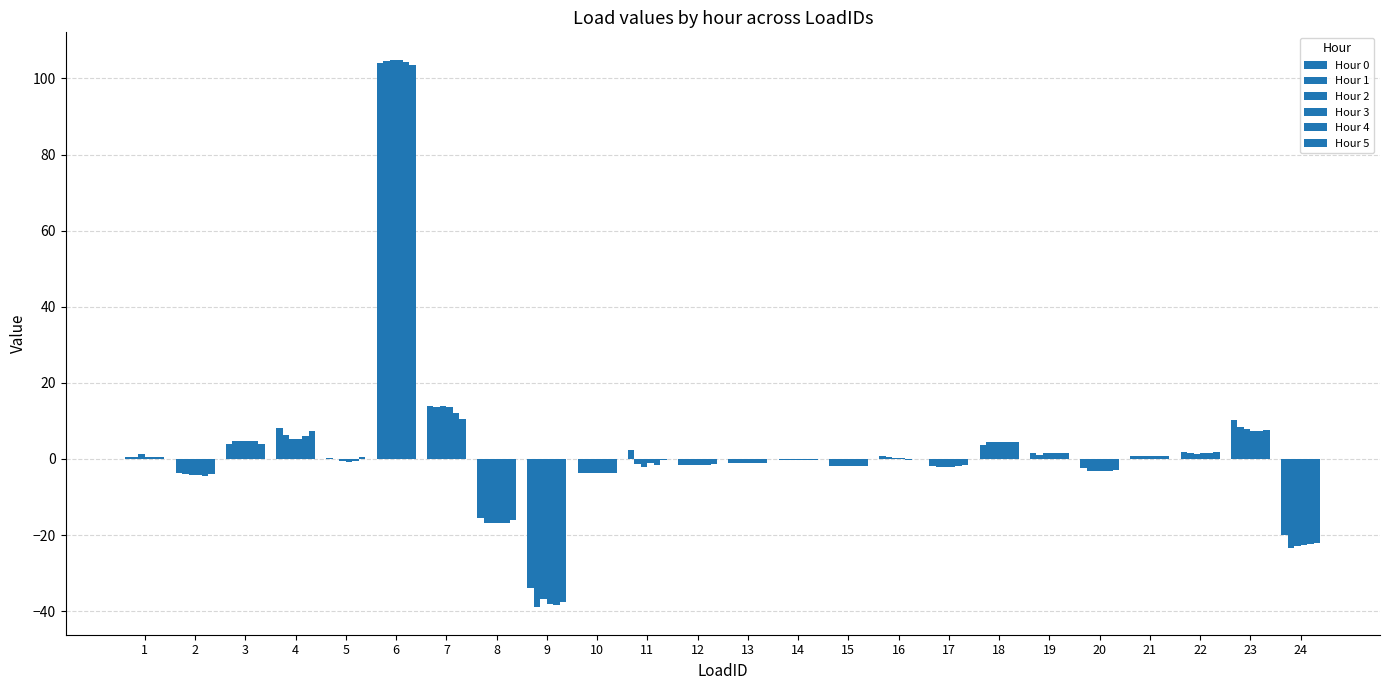

What is the difference between the maximum and second lowest values in the Hour 3 series?

127.4